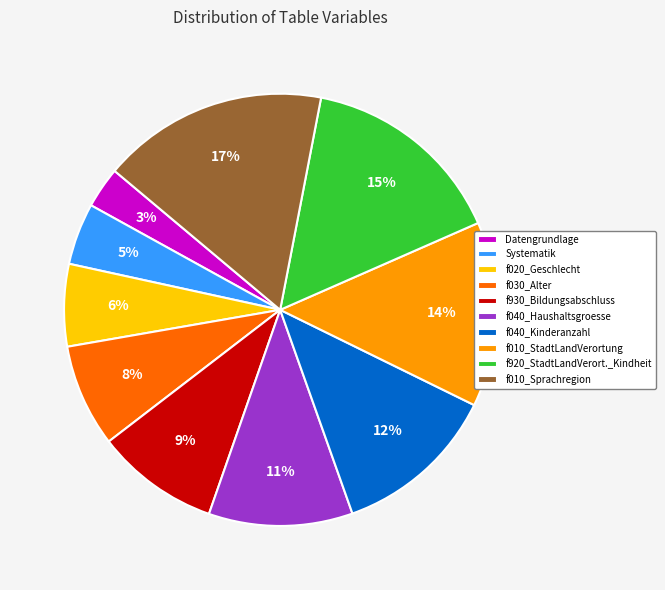

What is the ratio of the value at f930_Bildungsabschluss to the value at f020_Geschlecht?

1.5